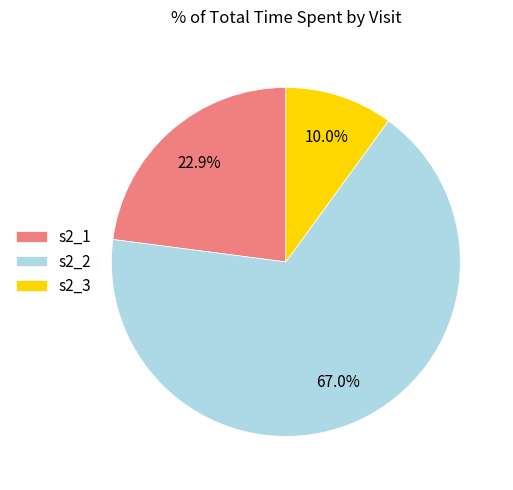

Combined, do s2_1 and s2_3 account for over 50%?

No